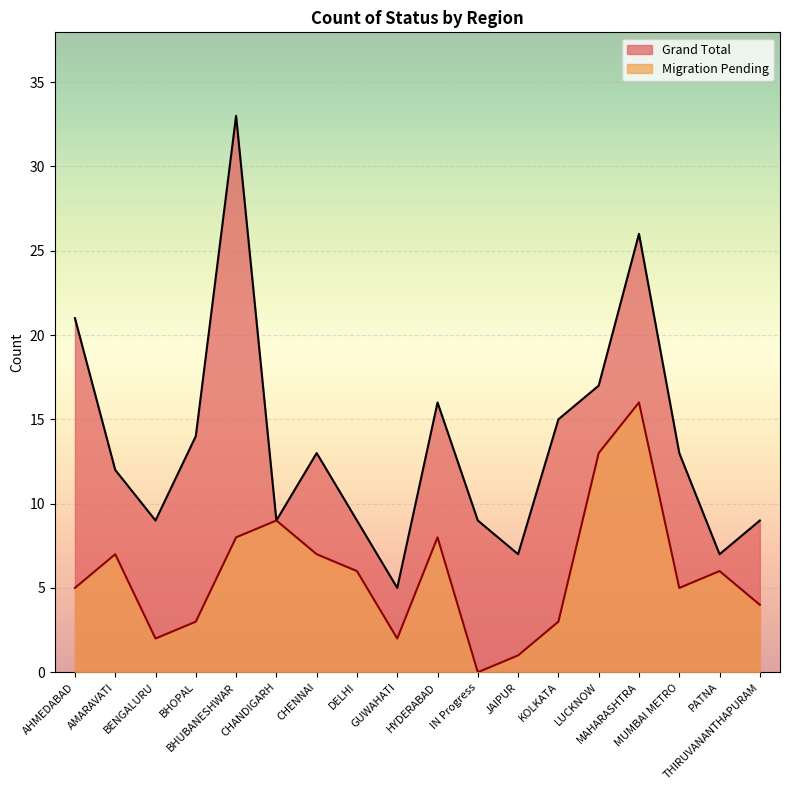

The Grand Total series shows 7 at PATNA. True or false?

True